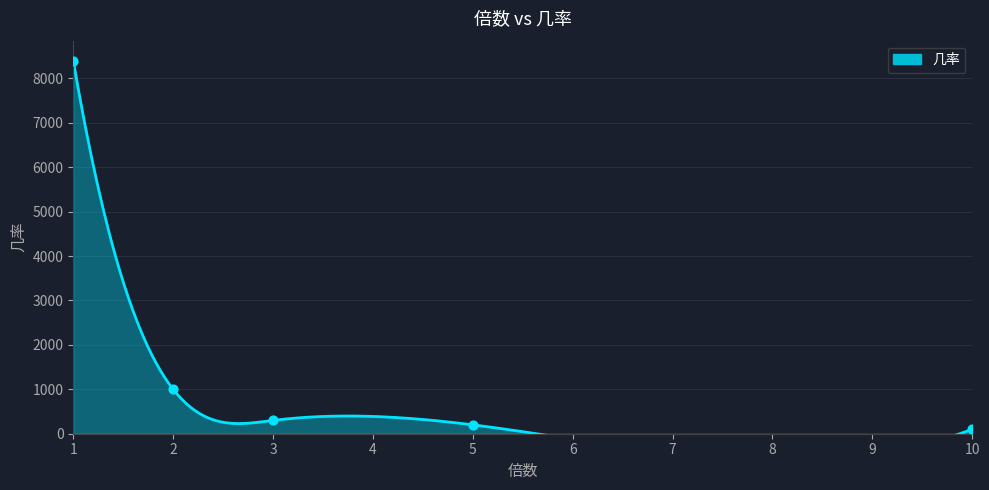

What is the change in value from 2 to 5?

-800